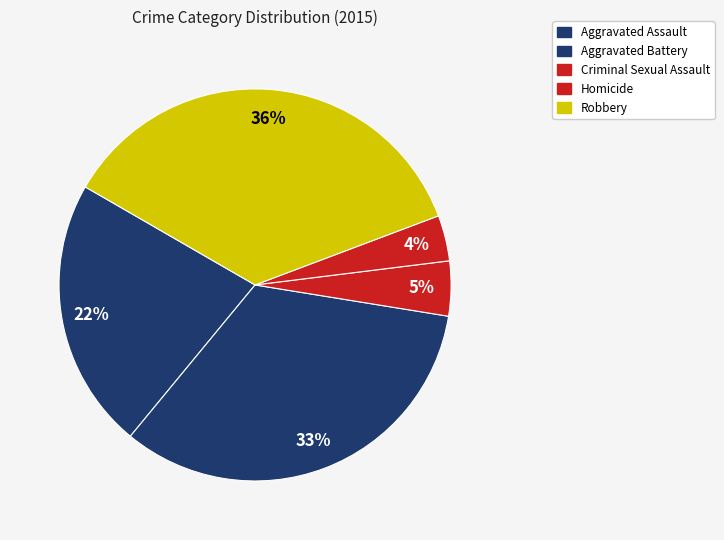

True or false: Criminal Sexual Assault accounts for 19% of the total.

False